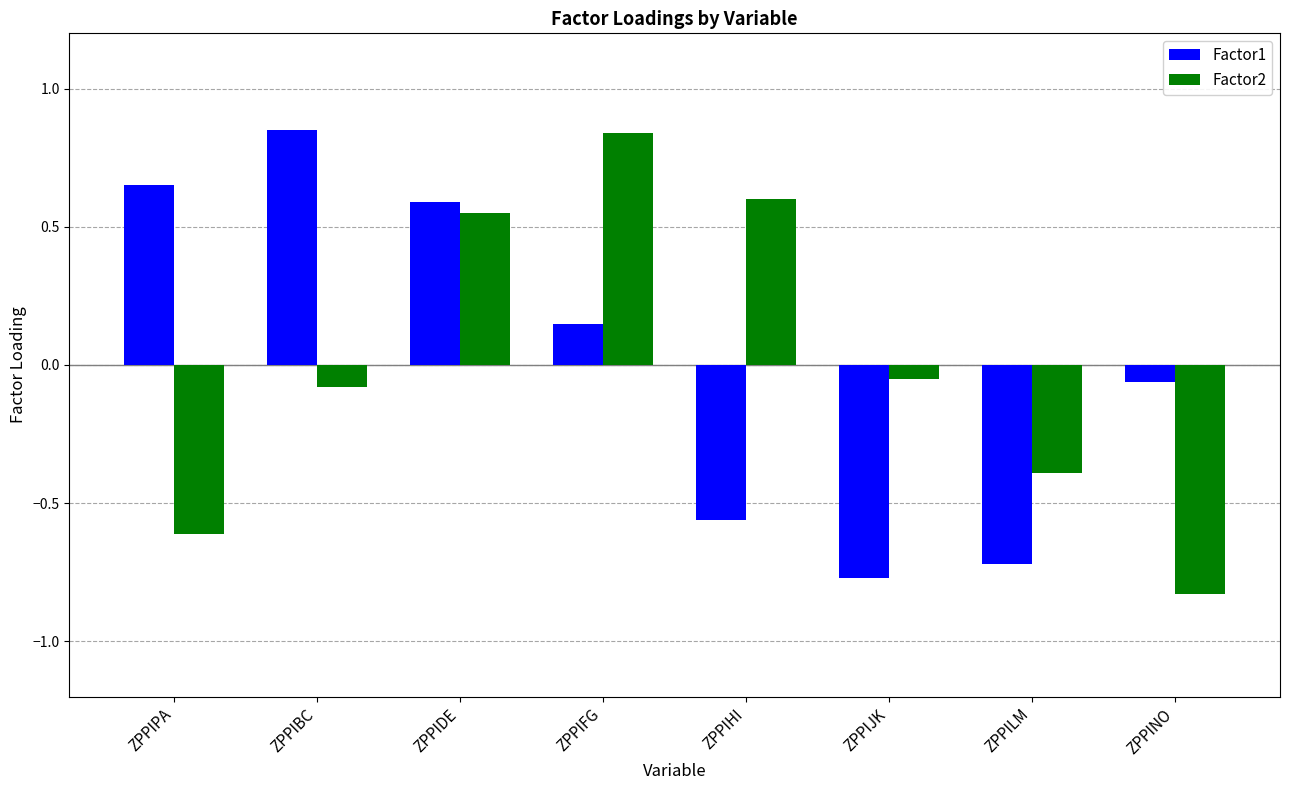

At which label does Factor1 first exceed 0?

ZPPIPA